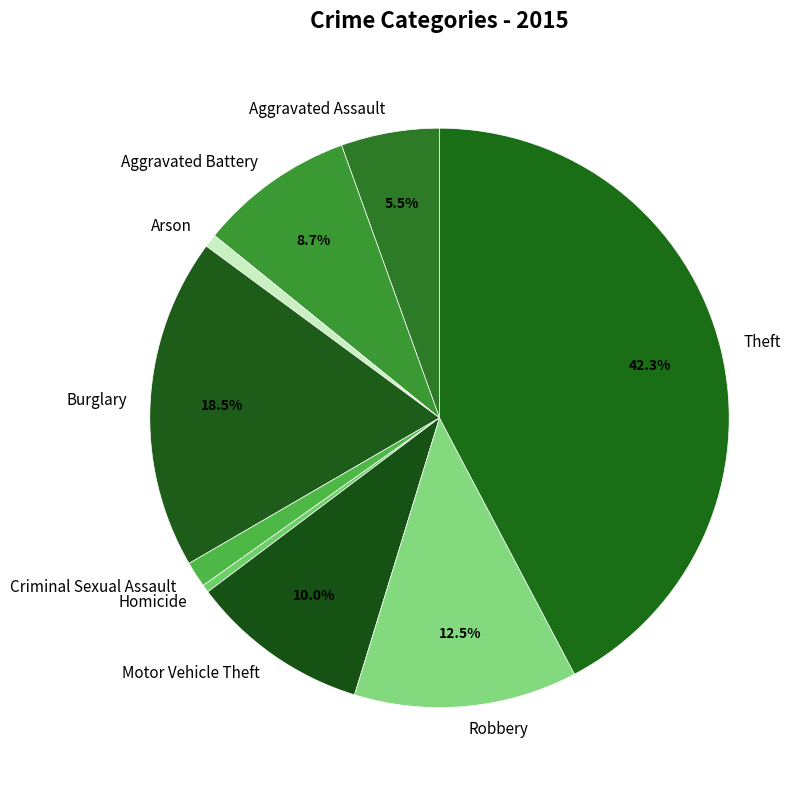

To the nearest percent, what is the average slice percentage?

11%